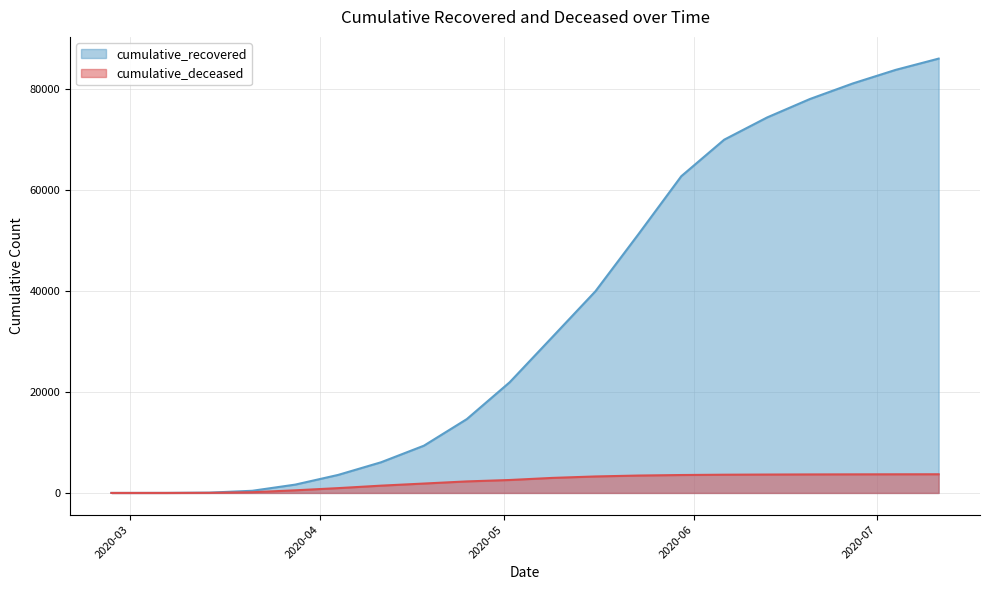

True or false: cumulative_deceased and cumulative_recovered intersect in this chart.

False